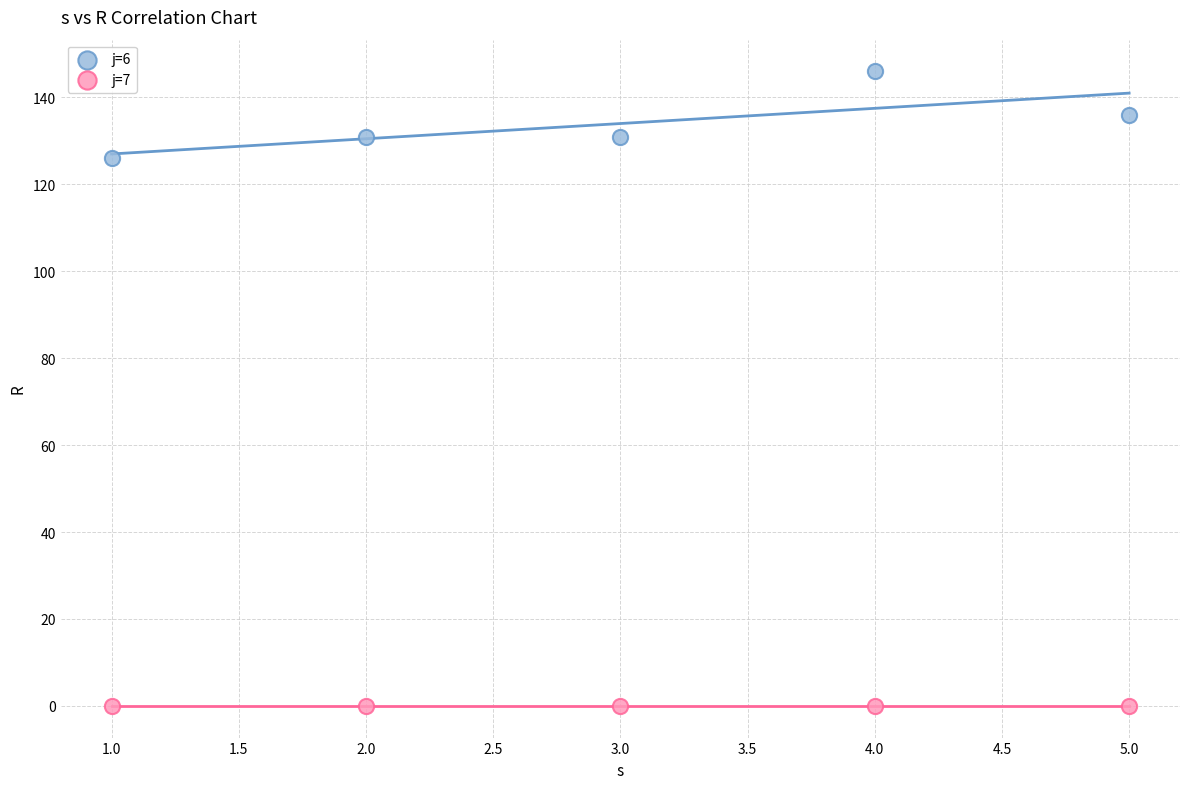

Across all data points, what is the average X value?

3